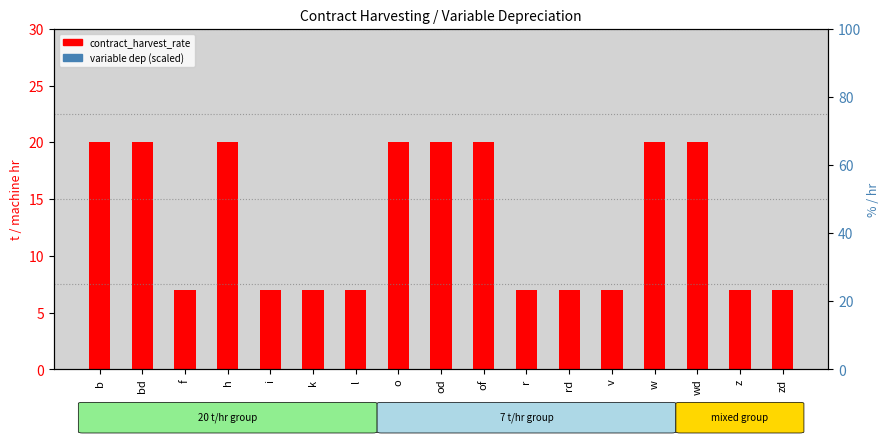

Approximately how many times larger is the value at rd compared to wd?

0.3